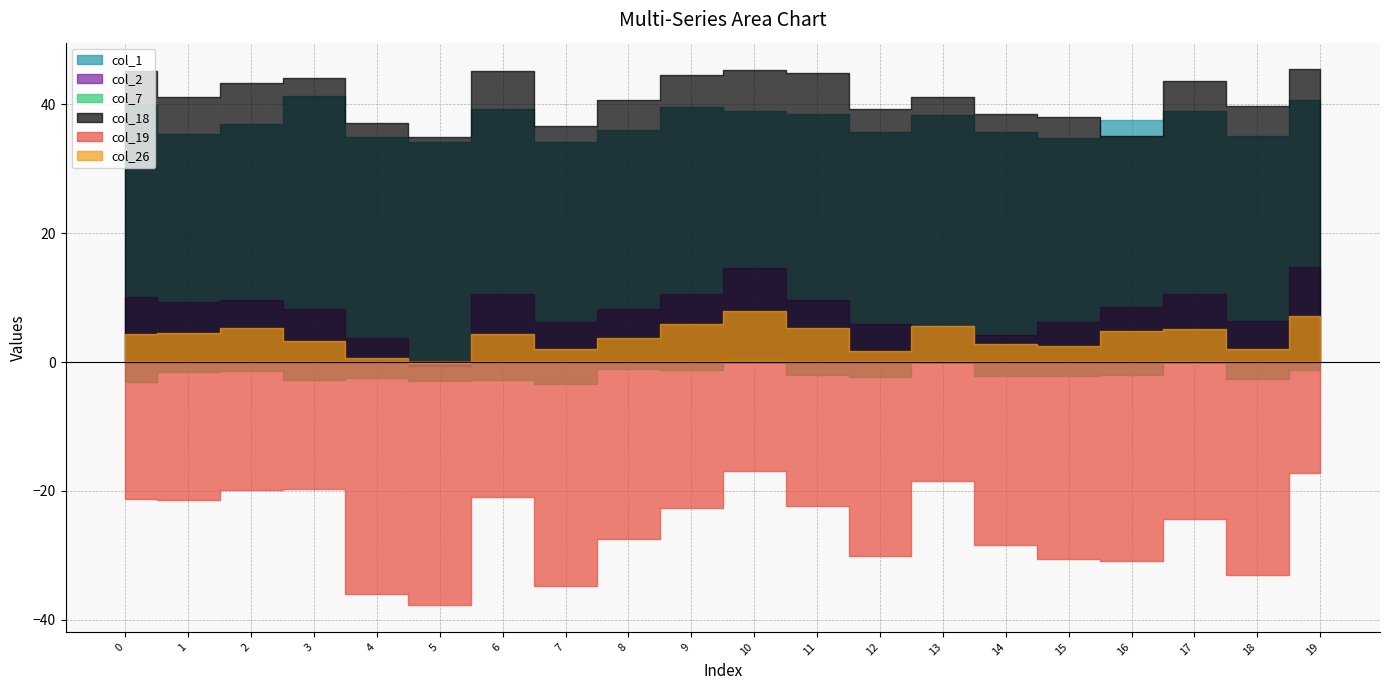

Is it true that col_18 equals 44.8 at 11?

True